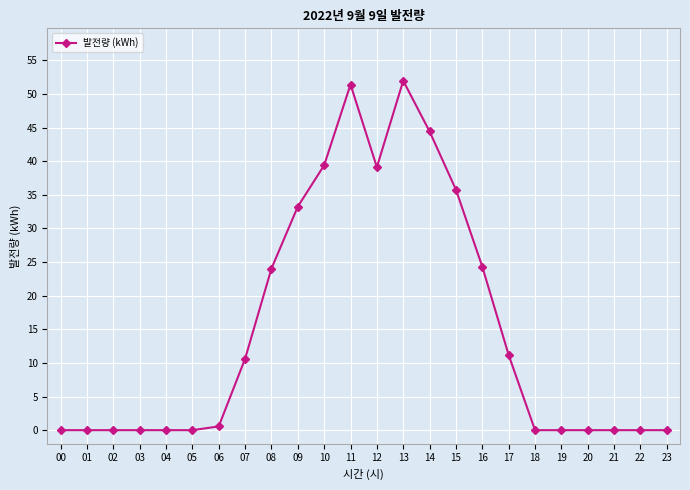

What is the difference between the maximum and second lowest values?

52.0